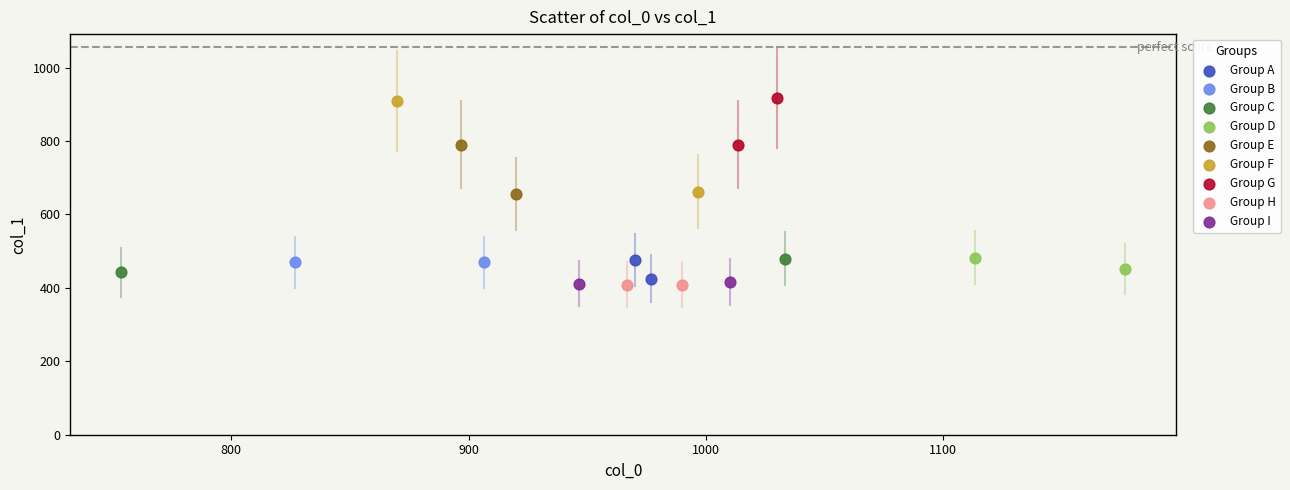

What are all the series names shown in the legend?

Group A, Group B, Group C, Group D, Group E, Group F, Group G, Group H, Group I